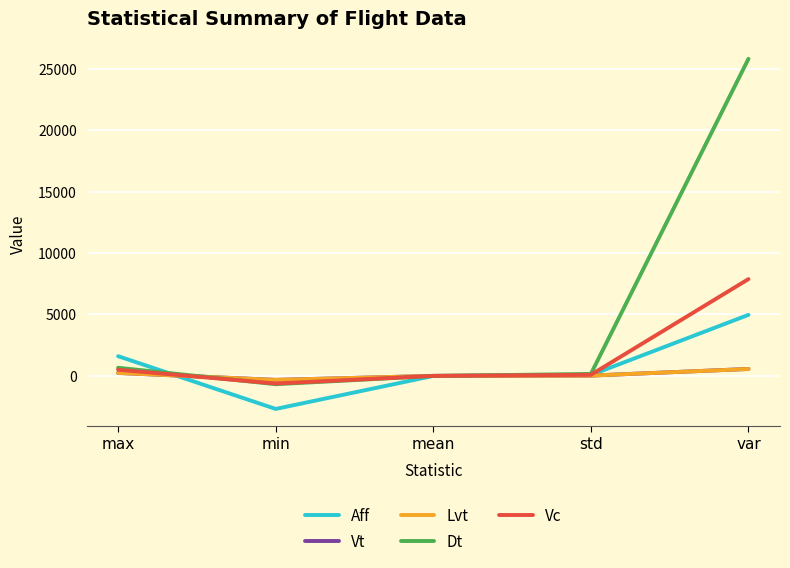

What are all the series names shown in the legend?

Aff, Vt, Lvt, Dt, Vc